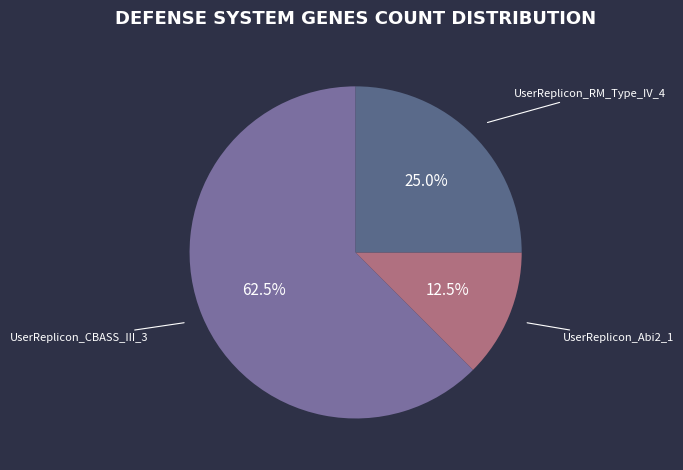

True or false: UserReplicon_CBASS_III_3 accounts for 48% of the total.

False